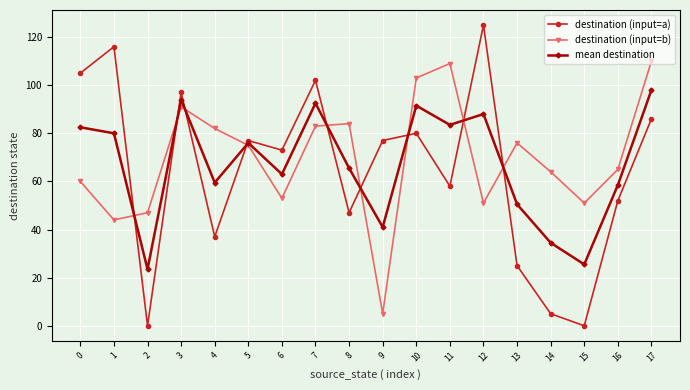

Reading left to right, list all the values displayed in this chart.

destination (input=a): 0=105.0	1=116.0	2=0.0	3=97.0	4=37.0	5=77.0	6=73.0	7=102.0	8=47.0	9=77.0	10=80.0	11=58.0	12=125.0	13=25.0	14=5.0	15=0.0	16=52.0	17=86.0
destination (input=b): 0=60.0	1=44.0	2=47.0	3=91.0	4=82.0	5=75.0	6=53.0	7=83.0	8=84.0	9=5.0	10=103.0	11=109.0	12=51.0	13=76.0	14=64.0	15=51.0	16=65.0	17=110.0
mean destination: 0=82.5	1=80.0	2=23.5	3=94.0	4=59.5	5=76.0	6=63.0	7=92.5	8=65.5	9=41.0	10=91.5	11=83.5	12=88.0	13=50.5	14=34.5	15=25.5	16=58.5	17=98.0